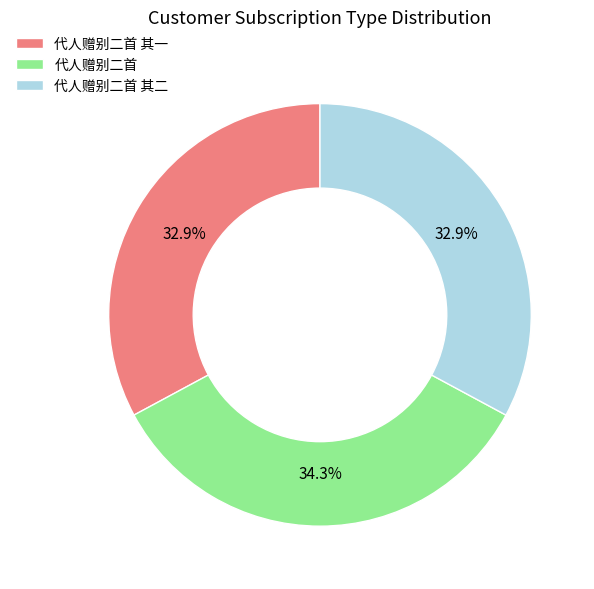

What is the largest slice in the pie chart?

代人赠别二首